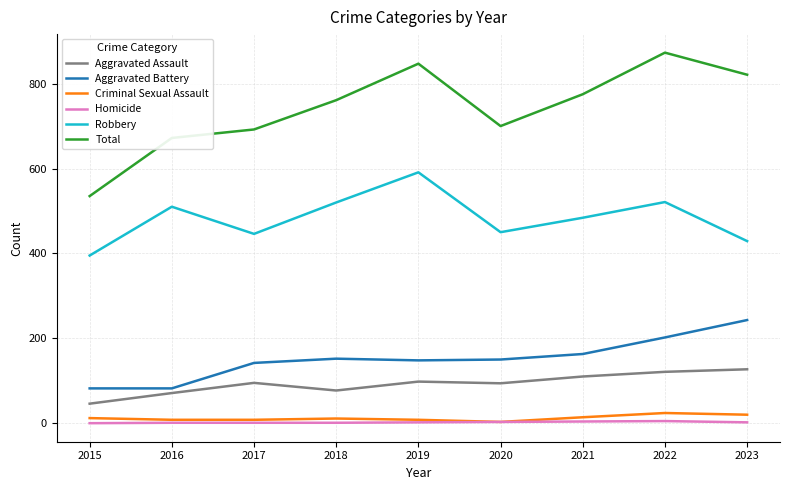

What is the difference between the second highest and second lowest values in the Homicide series?

3